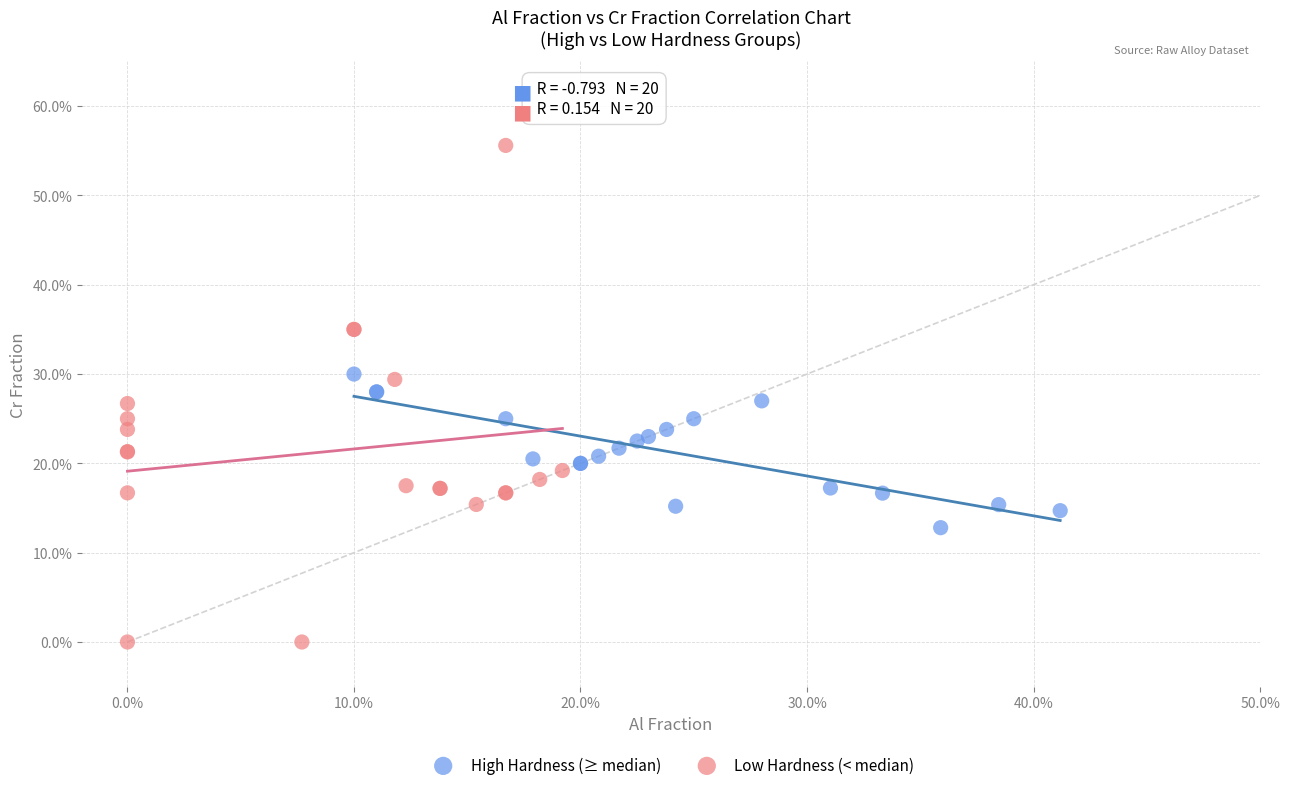

Which series has the largest Y range (max minus min)?

Low Hardness (< median)